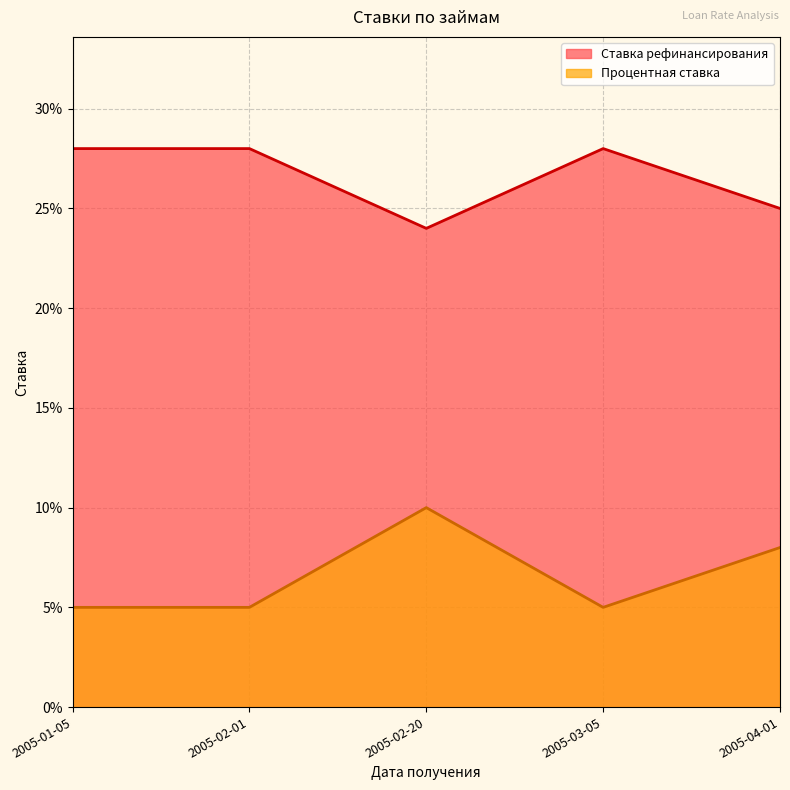

Which label corresponds to the largest value in the chart?

2005-01-05